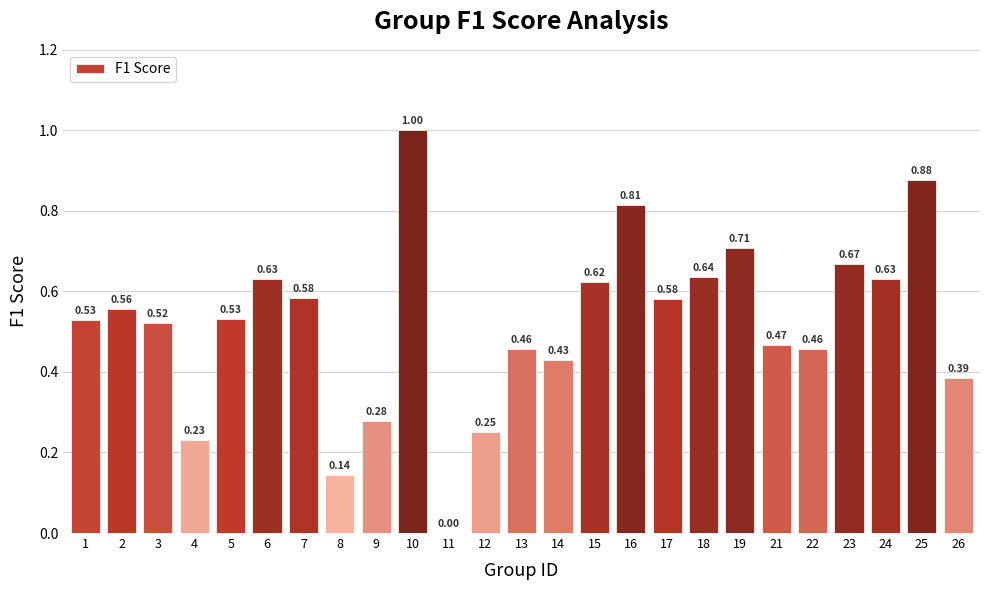

Which label corresponds to the largest value in the chart?

10